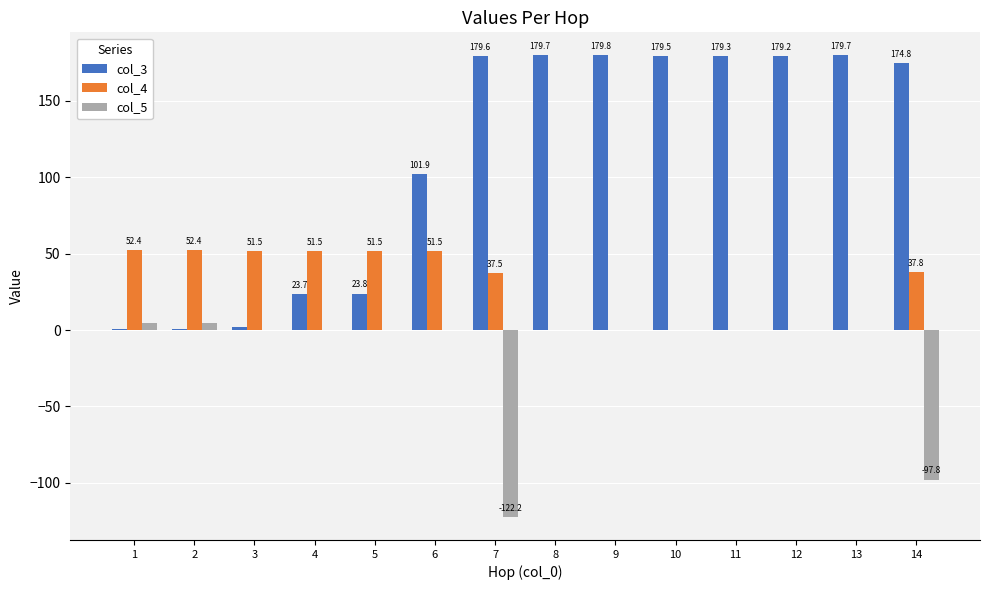

How many categories are shown in the chart?

14